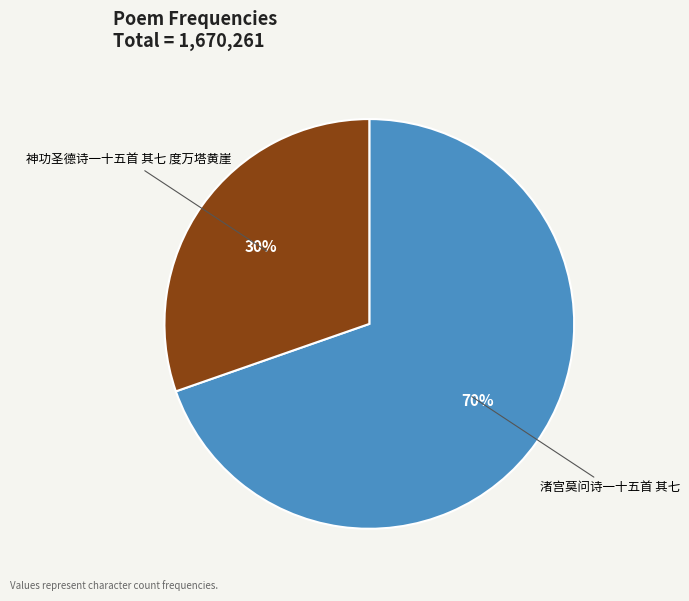

To the nearest percent, what is the average slice percentage?

50%